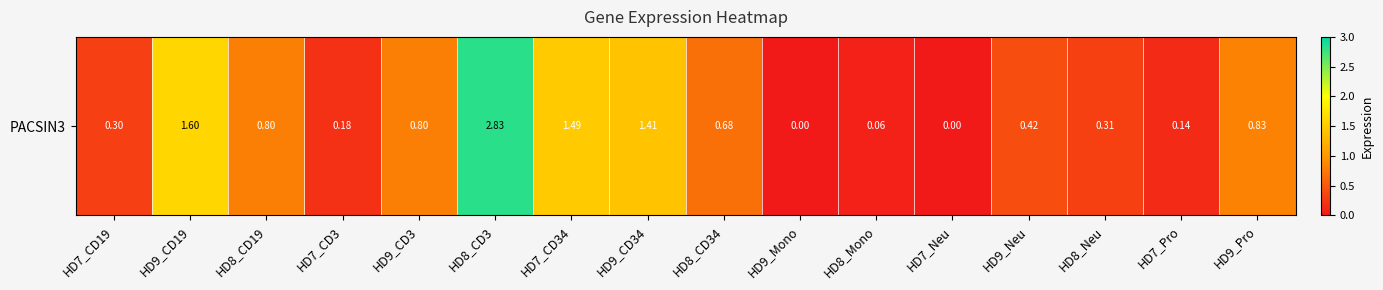

Reading left to right, list all the values displayed in this chart.

0.3	1.6	0.8	0.2	0.8	2.8	1.5	1.4	0.7	0.0	0.1	0.0	0.4	0.3	0.1	0.8